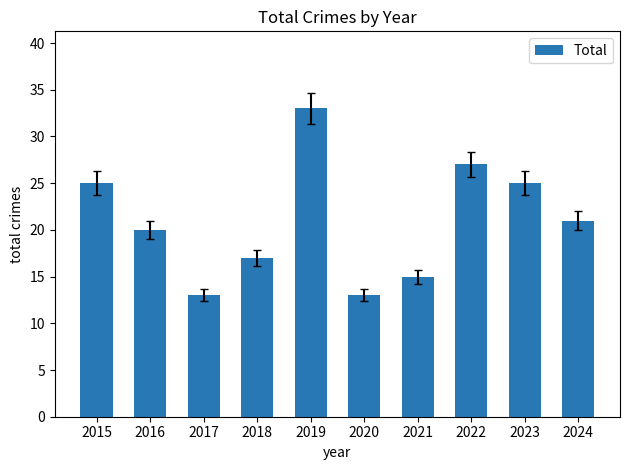

At which label does the data first exceed 21?

2015